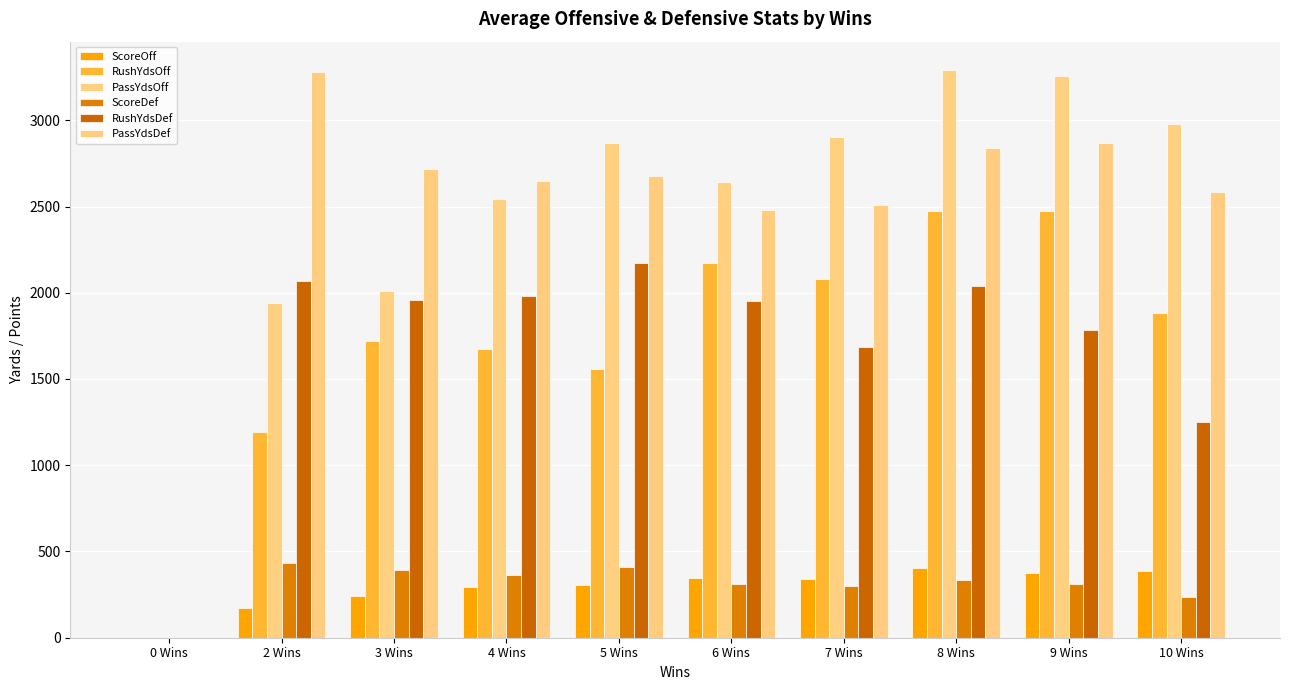

Where does the PassYdsOff series first go above 2871?

7 Wins